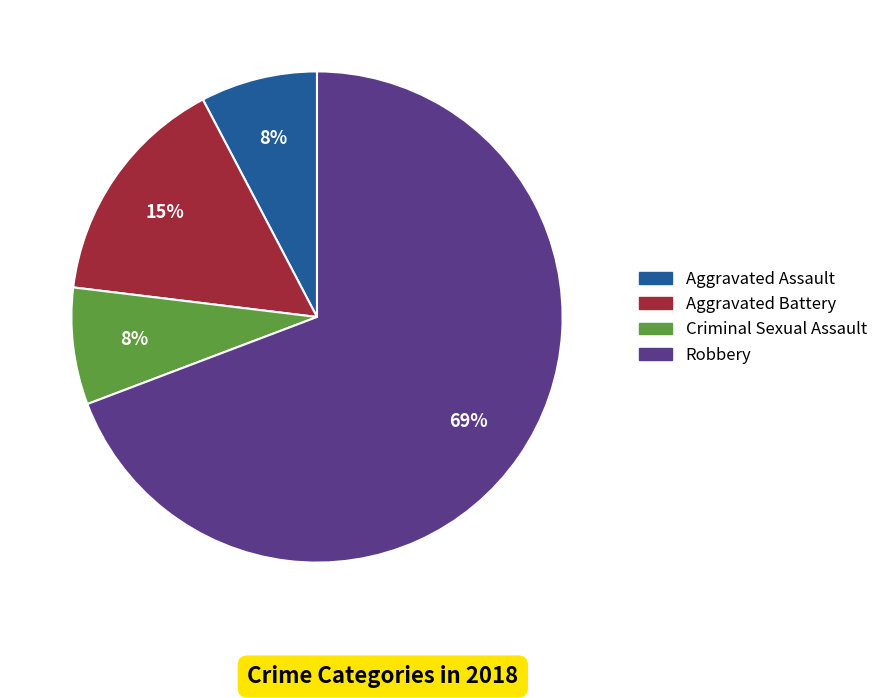

What is the largest slice in the pie chart?

Robbery